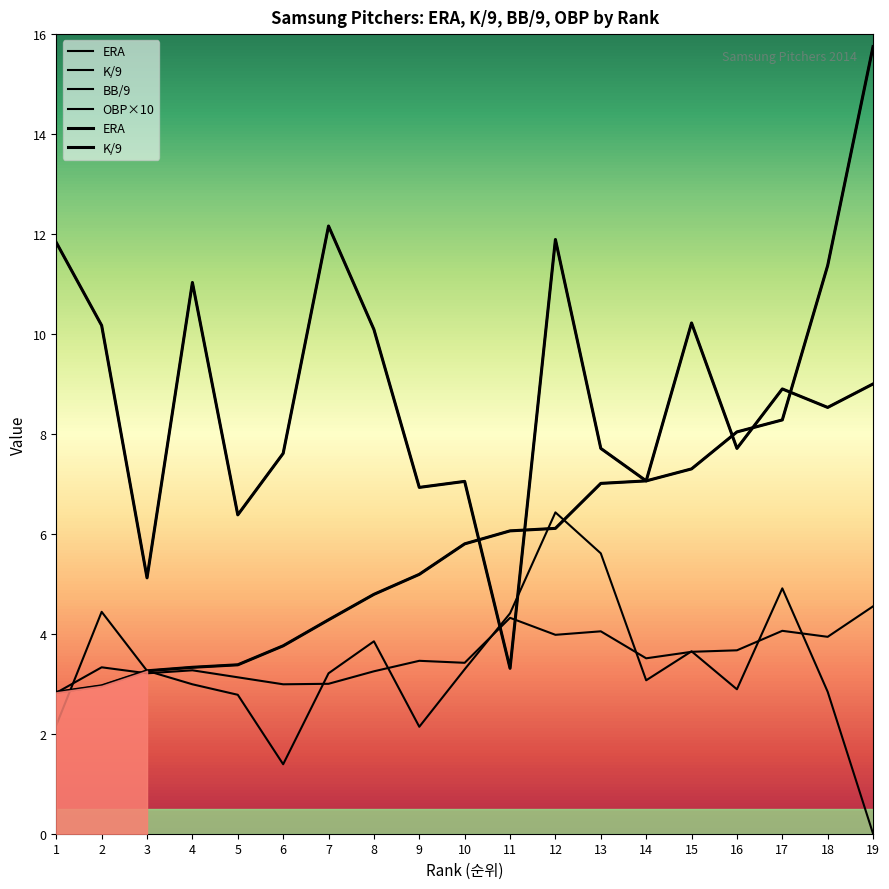

What value does the K/9 series have at 4?

11.0